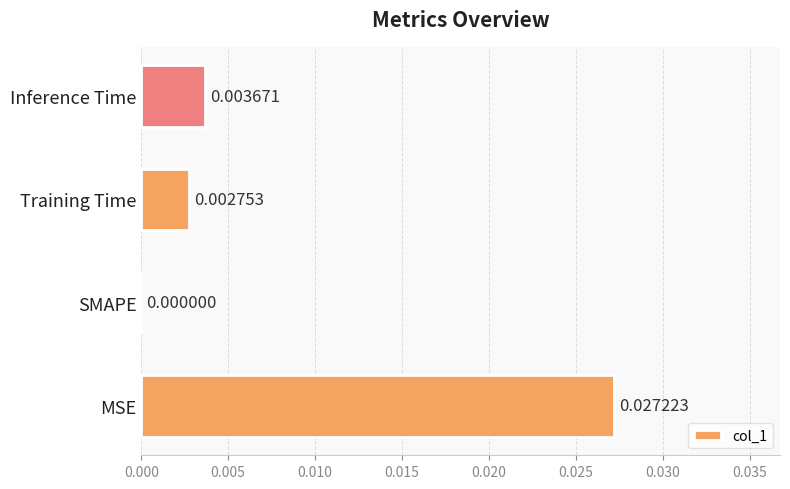

Between SMAPE and Training Time, which is larger?

Training Time